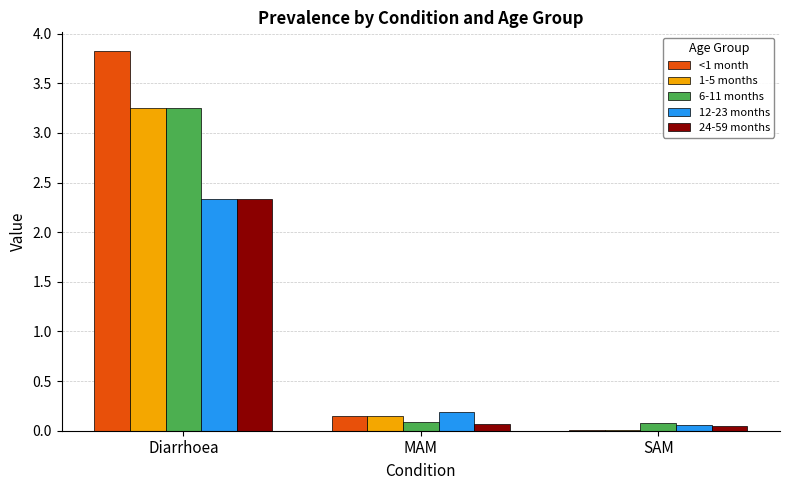

Where is 12-23 months nearest to the value 1?

MAM